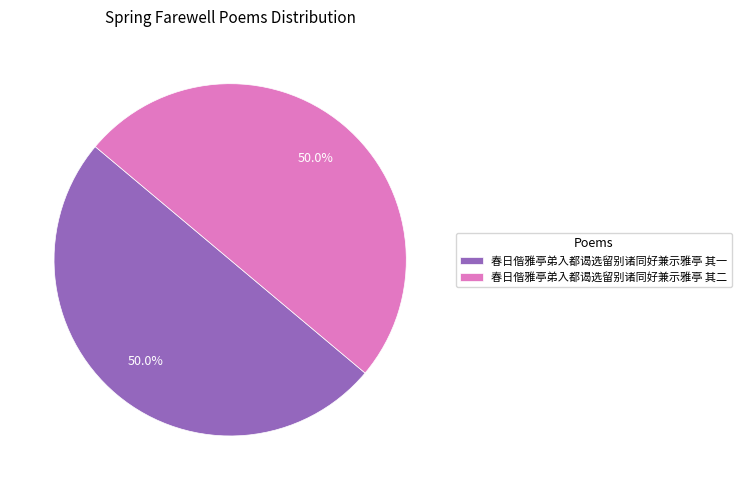

Combined, what portion of the pie is 春日偕雅亭弟入都谒选留别诸同好兼示雅亭 其二 and 春日偕雅亭弟入都谒选留别诸同好兼示雅亭 其一?

100.0%